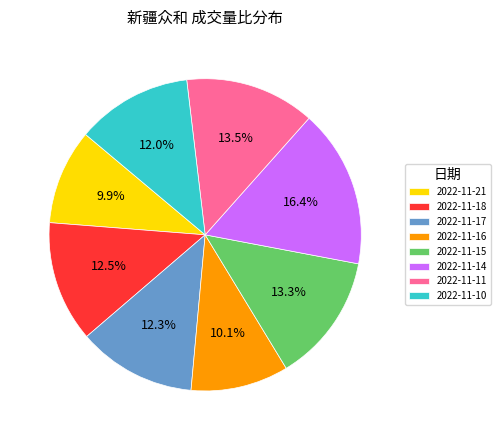

What is the largest slice in the pie chart?

2022-11-14